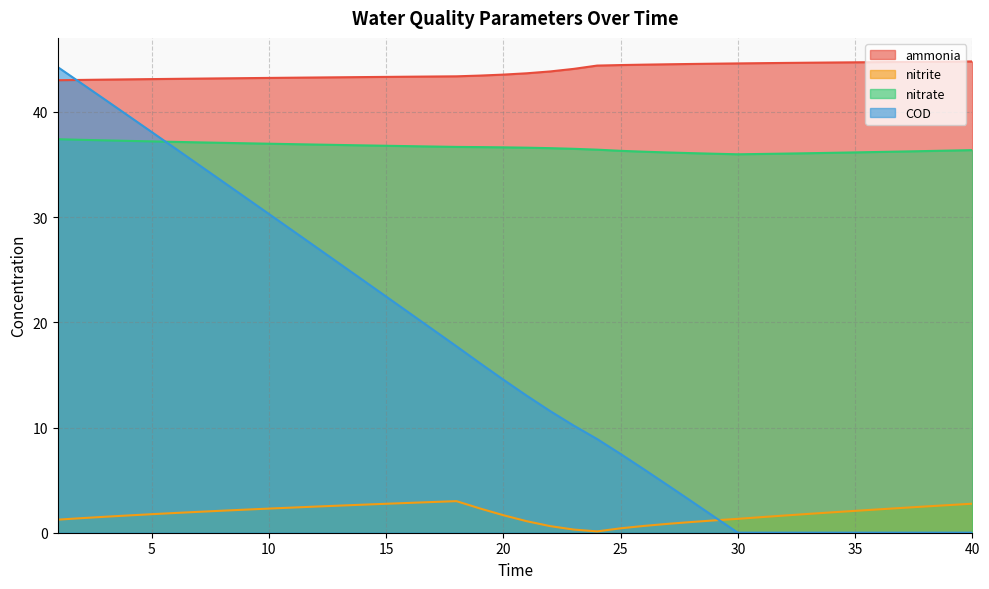

What are all the series names shown in the legend?

ammonia, nitrite, nitrate, COD